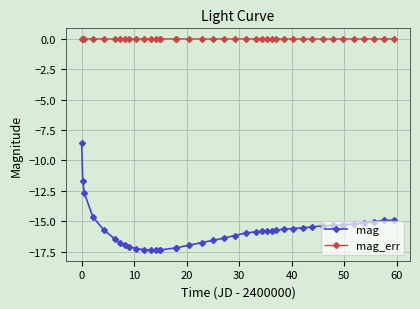

Which series has the largest total across all categories?

mag_err